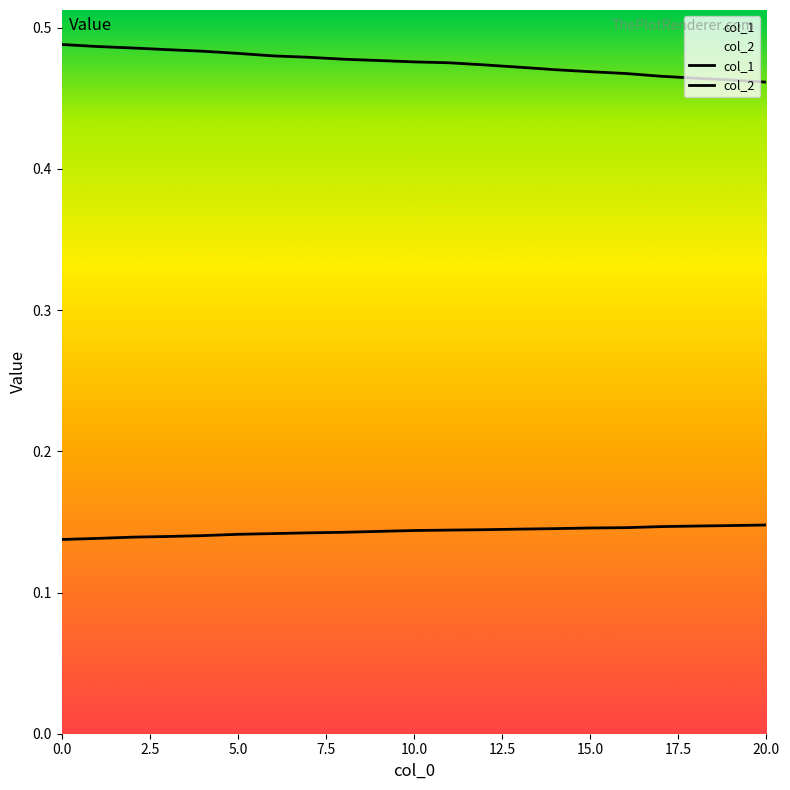

Reading left to right, what are all the values shown in this chart?

col_1: 0.5	0.5	0.5	0.5	0.5	0.5	0.5	0.5	0.5	0.5	0.5	0.5	0.5	0.5	0.5	0.5	0.5	0.5	0.5	0.5	0.5
col_2: 0.1	0.1	0.1	0.1	0.1	0.1	0.1	0.1	0.1	0.1	0.1	0.1	0.1	0.1	0.1	0.1	0.1	0.1	0.1	0.1	0.1